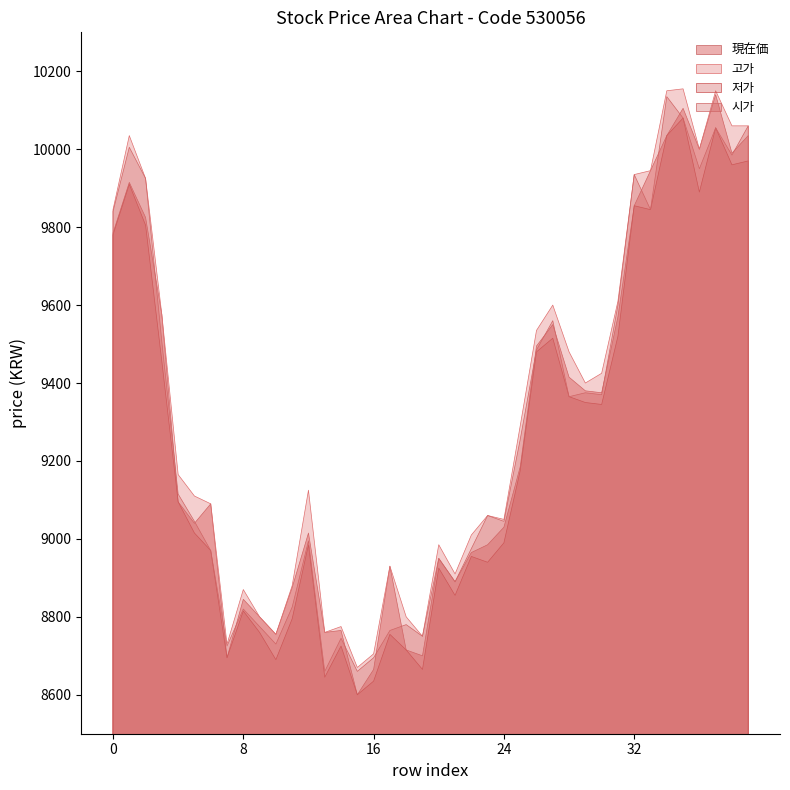

Is the value of 저가 at 24 greater than the value of 고가 at 1?

No